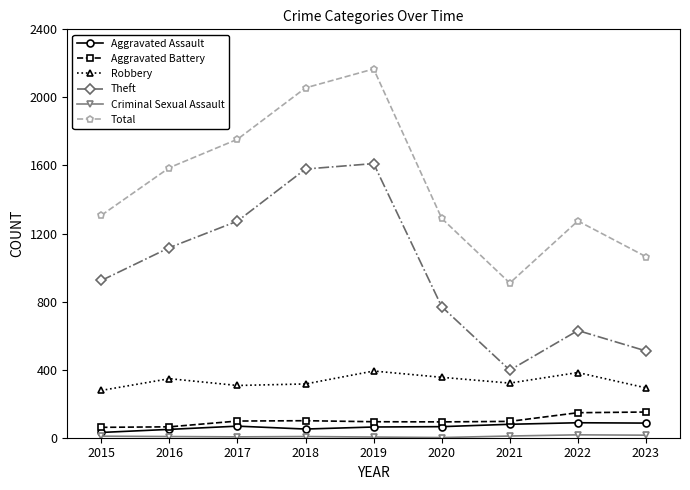

What is the greatest value displayed?

2167